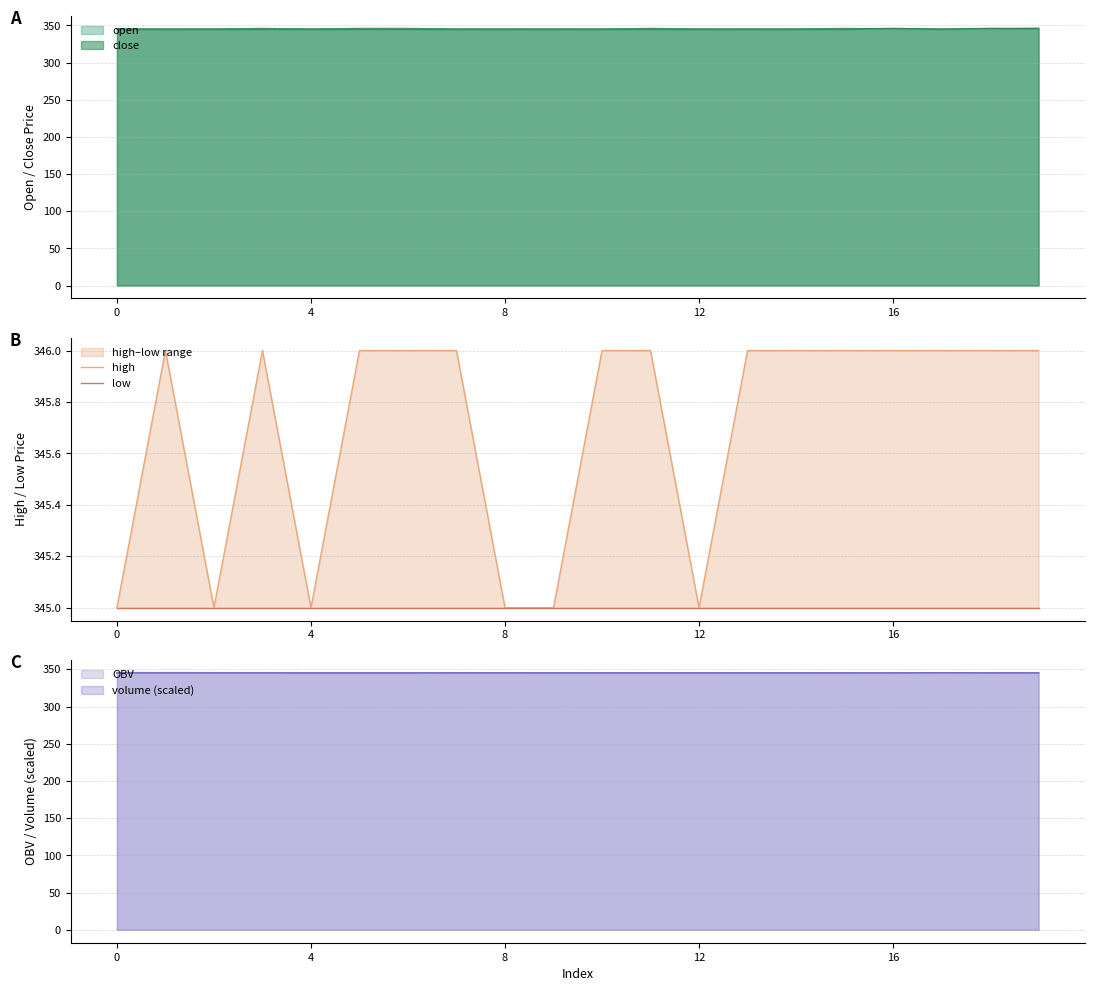

How many high values are between 345 and 346?

20